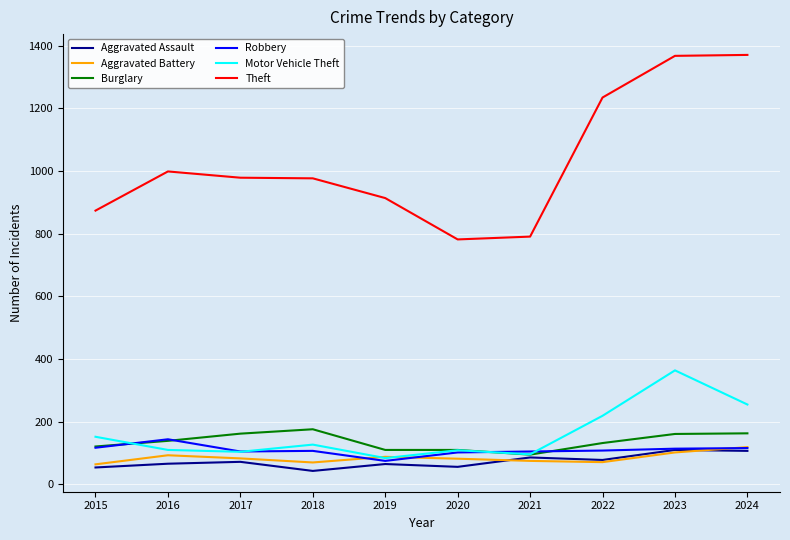

Which series has the largest total across all categories?

Theft